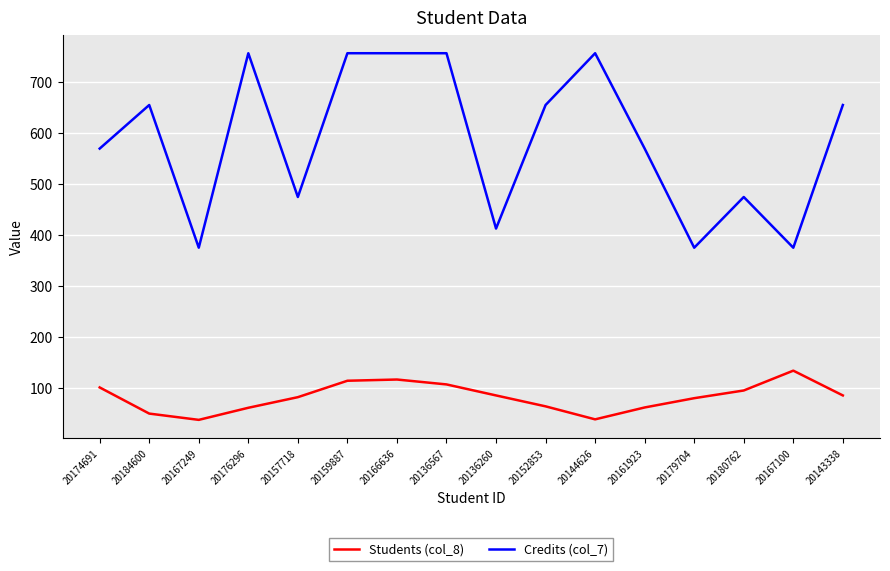

True or false: Credits (col_7) has more than 2 points higher than both neighbors.

True